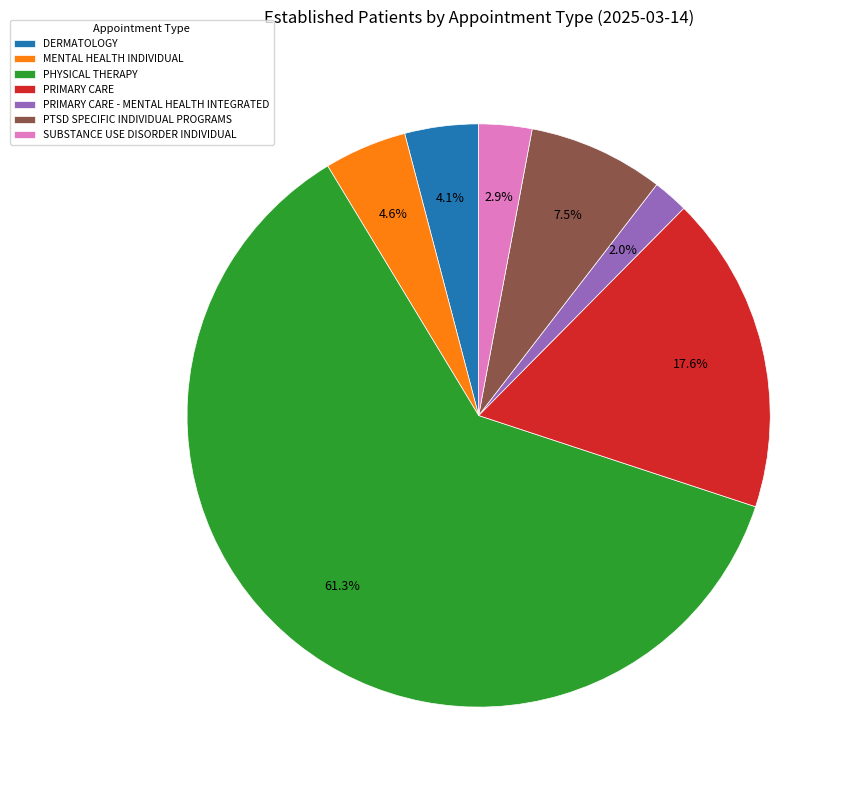

Which slice is the largest?

PHYSICAL THERAPY